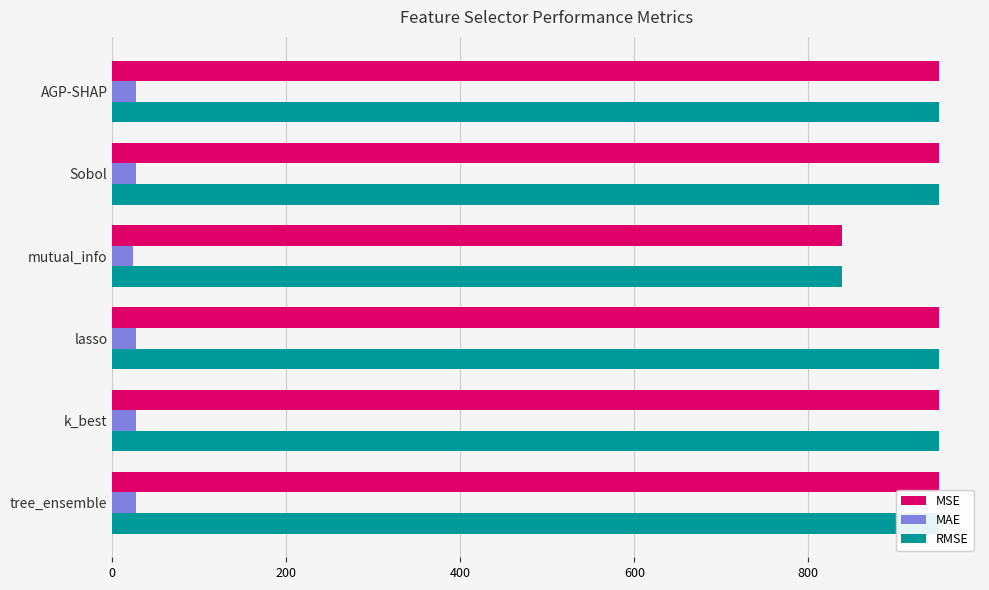

Which series has the largest range (max minus min)?

MSE